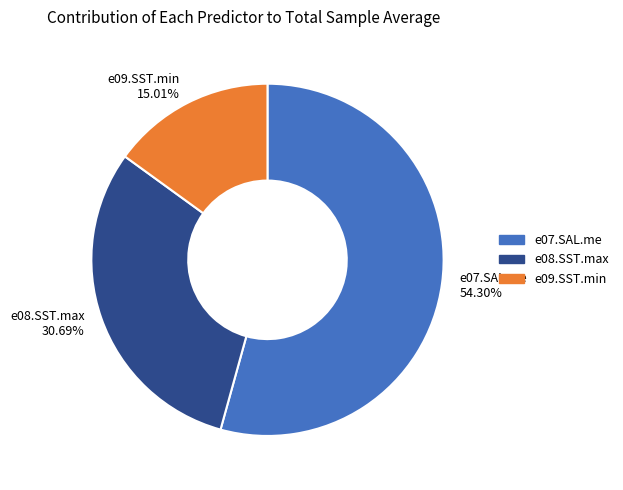

Which category has the biggest portion of the pie?

e07.SAL.me